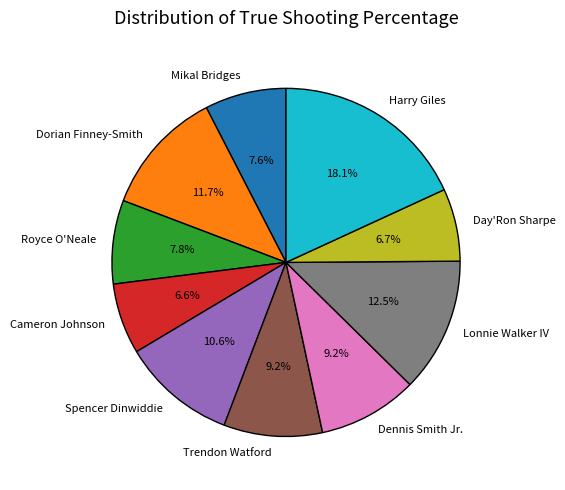

How much of the chart is everything except Mikal Bridges?

92.4%